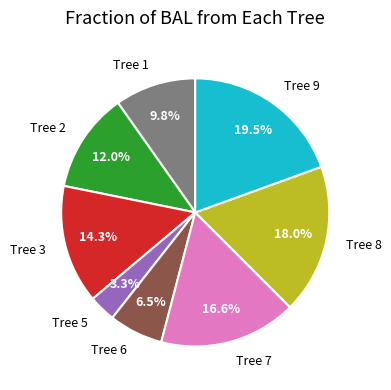

Between Tree 3 and Tree 9, which is larger?

Tree 9